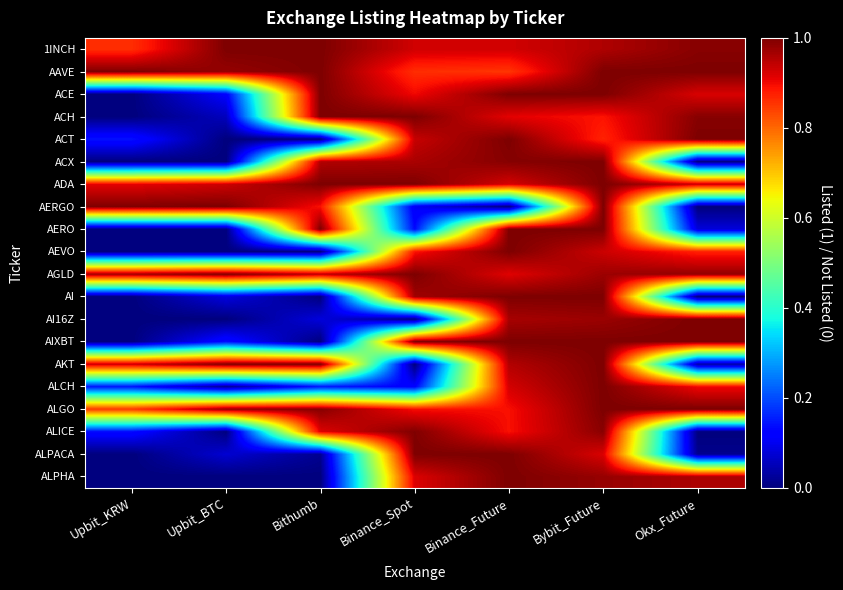

Between Okx_Future and Upbit_KRW, which is larger?

Okx_Future